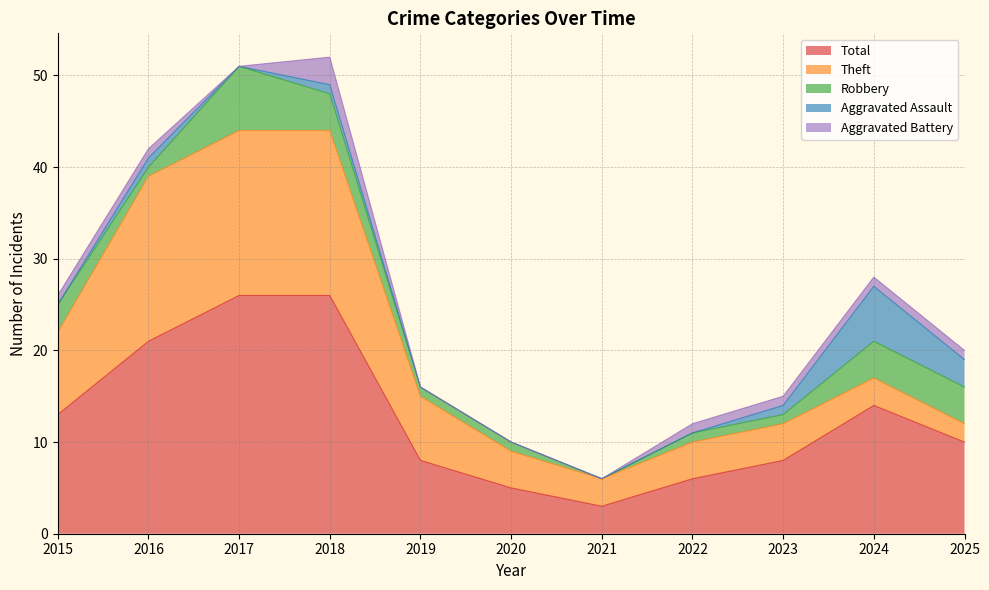

Reading left to right, list all the values displayed in this chart.

Total: 13	21	26	26	8	5	3	6	8	14	10
Theft: 9	18	18	18	7	4	3	4	4	3	2
Robbery: 3	1	7	4	1	1	0	1	1	4	4
Aggravated Assault: 0	1	0	1	0	0	0	0	1	6	3
Aggravated Battery: 1	1	0	3	0	0	0	1	1	1	1